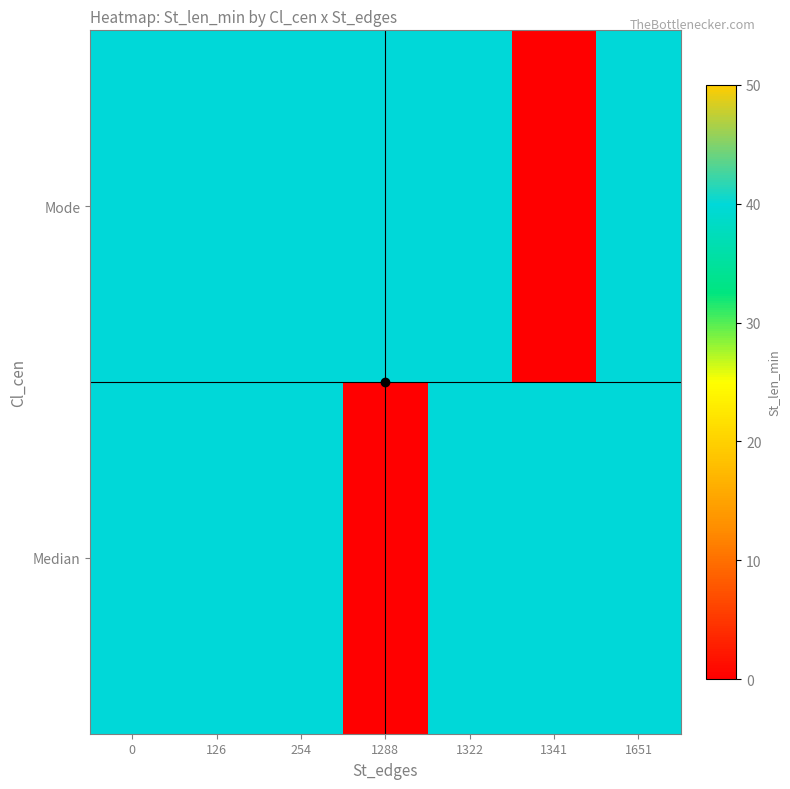

At how many categories does at least one series exceed 28?

7